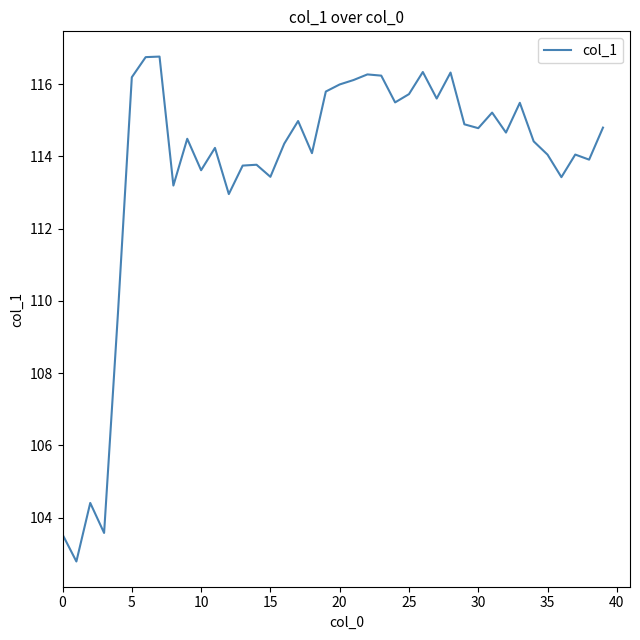

What is the minimum value shown in the chart?

102.8